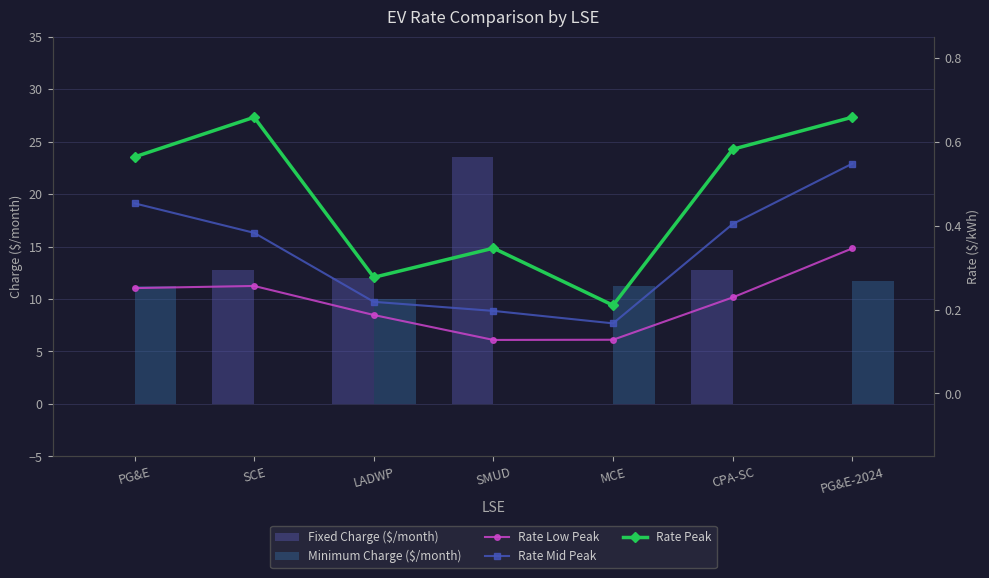

The value of Rate Mid Peak at PG&E-2024 is 0.8. True or false?

False